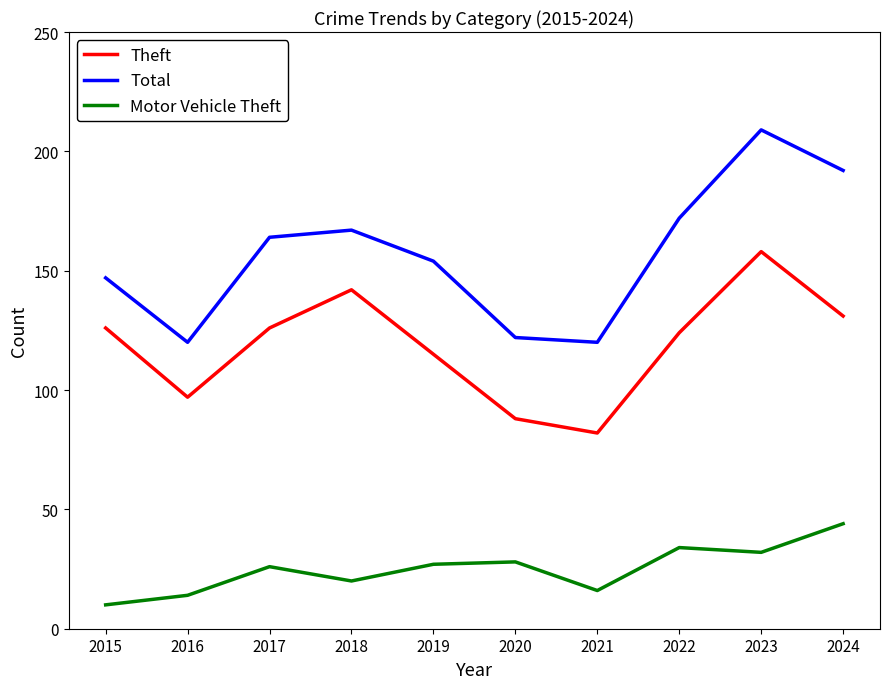

Where is the first local minimum for Total?

2016